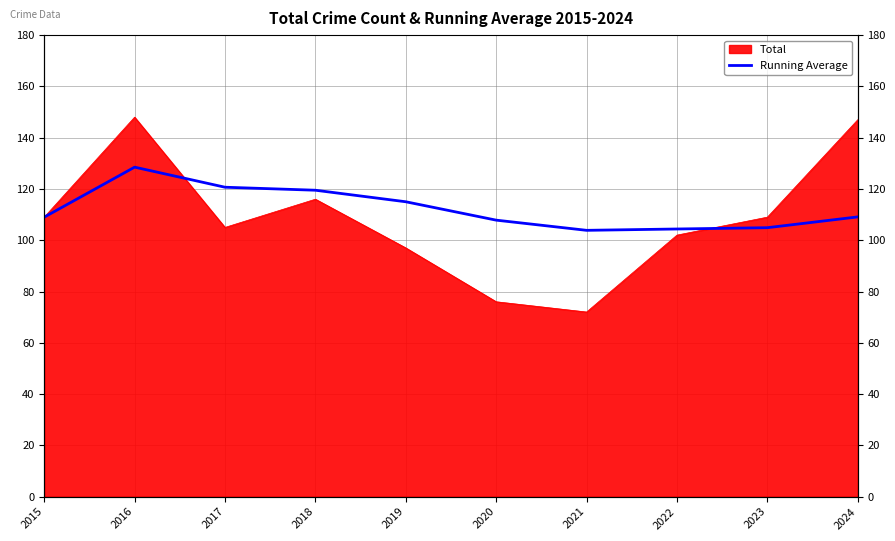

What is the sum of all values?

1122.7